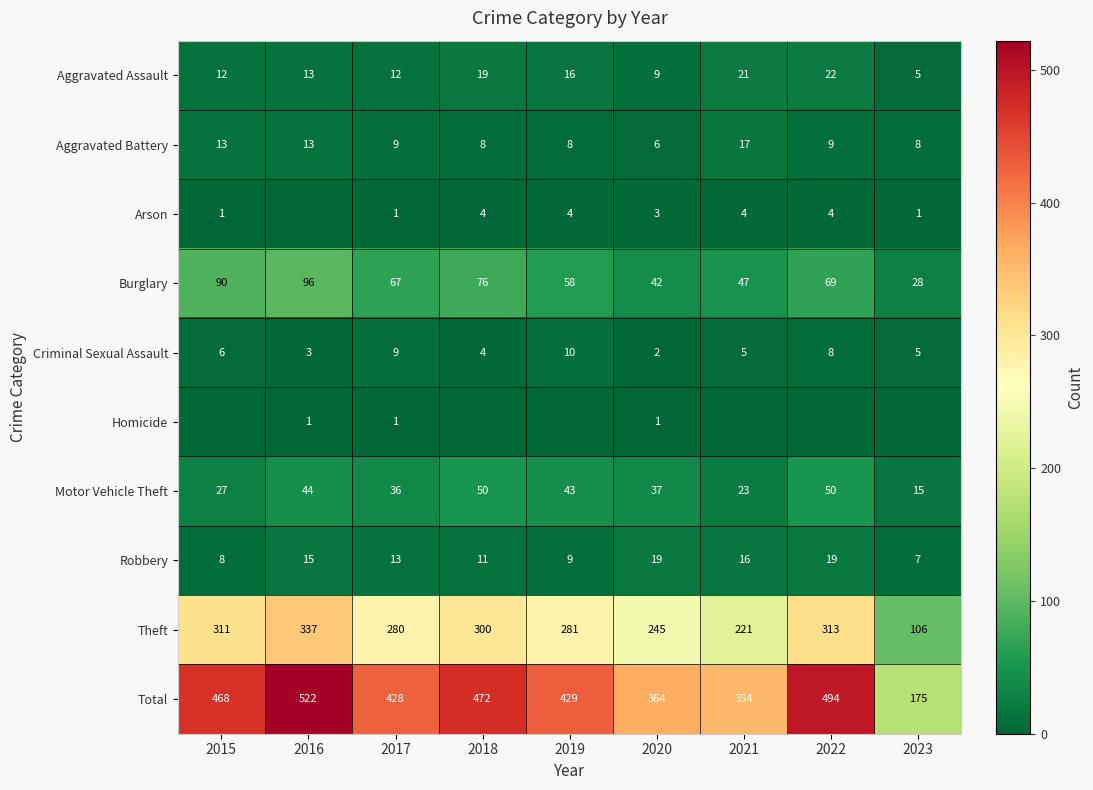

Is it true that Theft equals 136 at 2015?

False